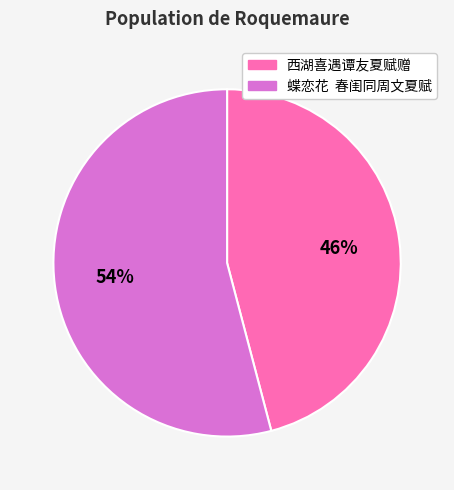

Do 蝶恋花 春闺同周文夏赋 and 西湖喜遇谭友夏赋赠 together represent more than half of the pie?

Yes